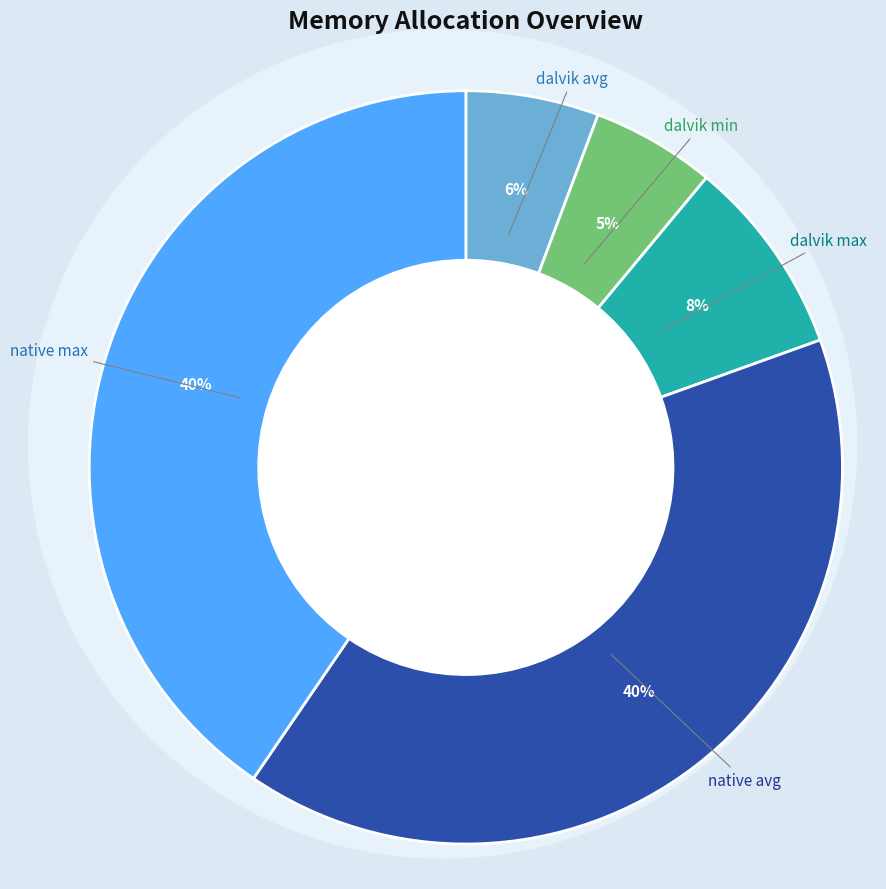

Is there a majority slice in this chart?

No